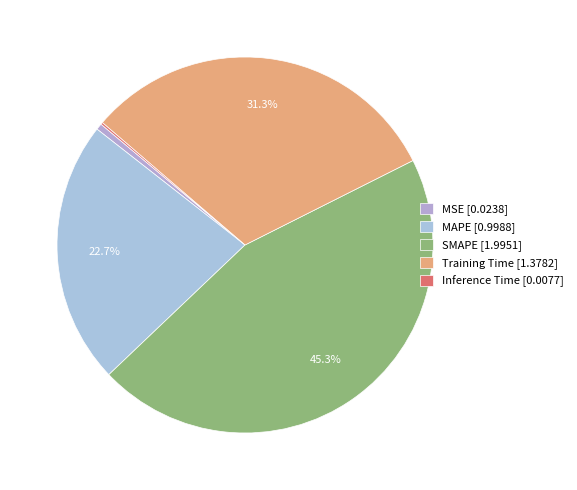

What is the change in value from Training Time to Inference Time?

-1.4